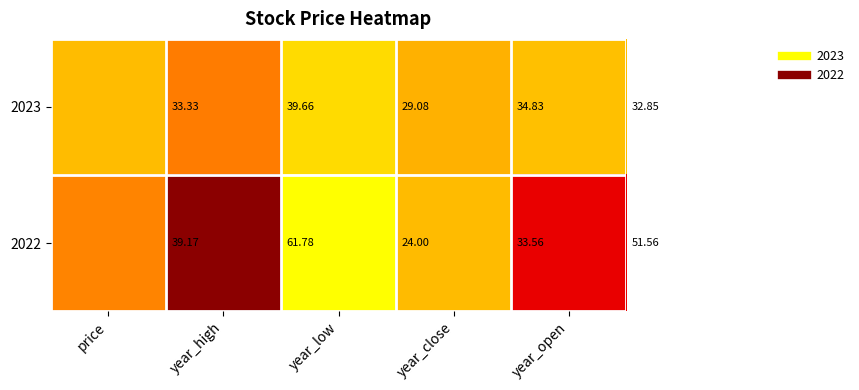

Which series has the largest total across all categories?

2022